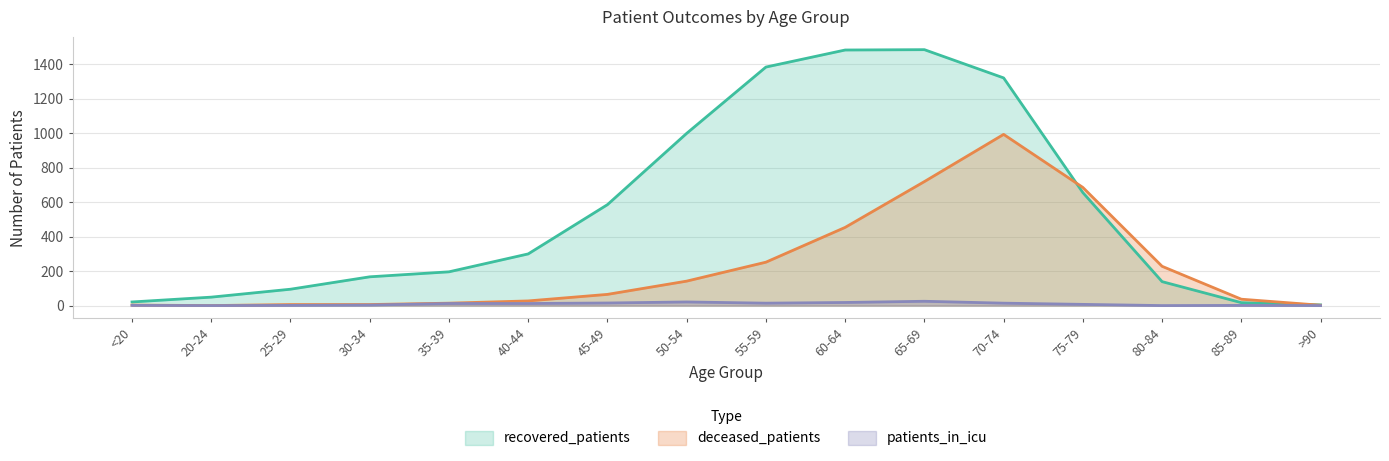

Reading left to right, list all the values displayed in this chart.

recovered_patients: 21	49	95	167	196	300	586	1000	1385	1484	1486	1322	656	139	17	4
deceased_patients: 3	0	6	6	14	27	65	142	252	454	720	994	686	228	37	2
patients_in_icu: 1	0	1	3	12	12	15	21	14	18	25	14	7	0	1	0